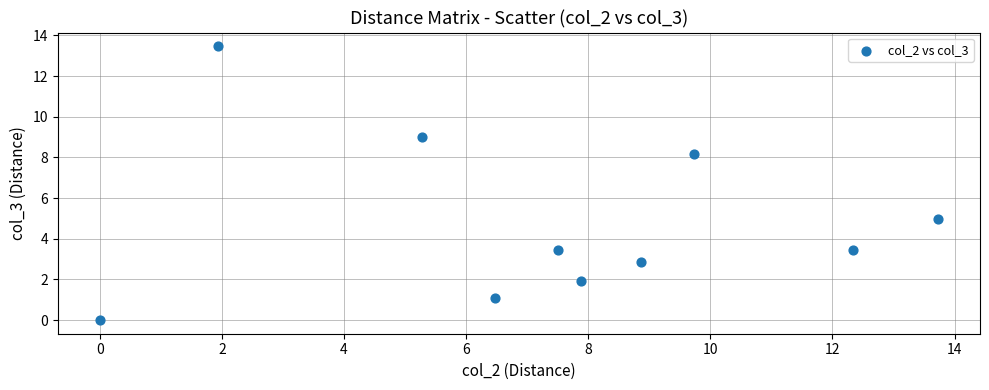

What Y value in the scatter plot is closest to 6?

5.0